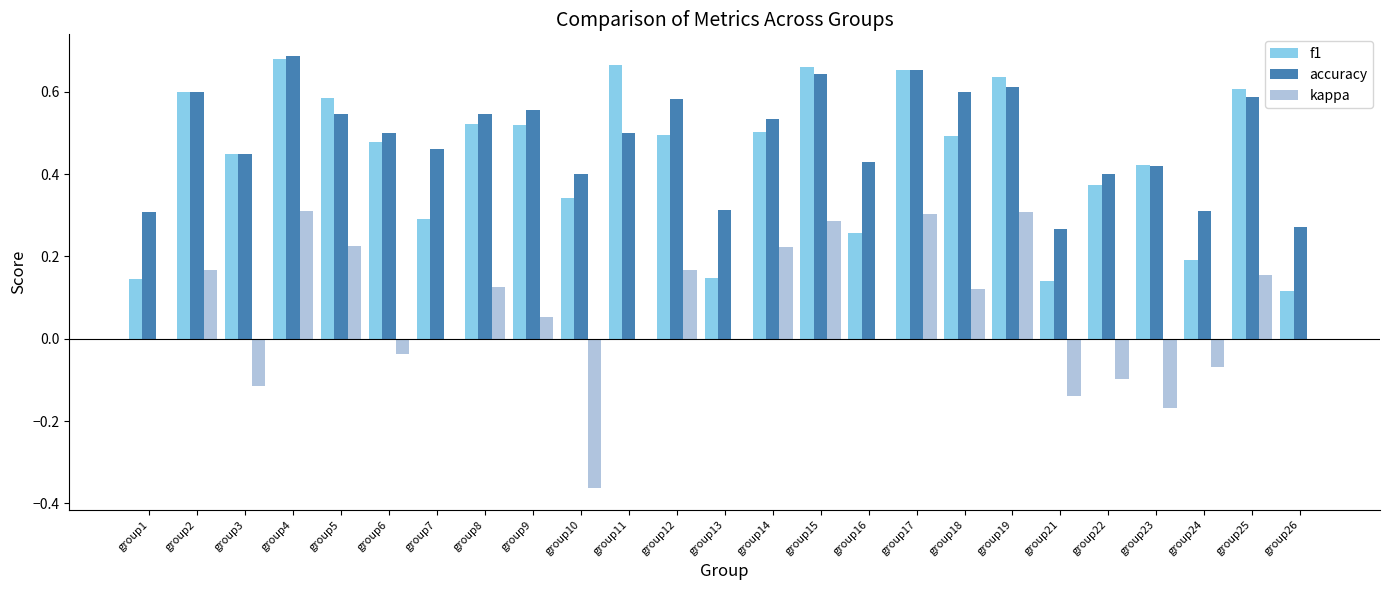

Is the value of kappa at group2 greater than the value of accuracy at group19?

No